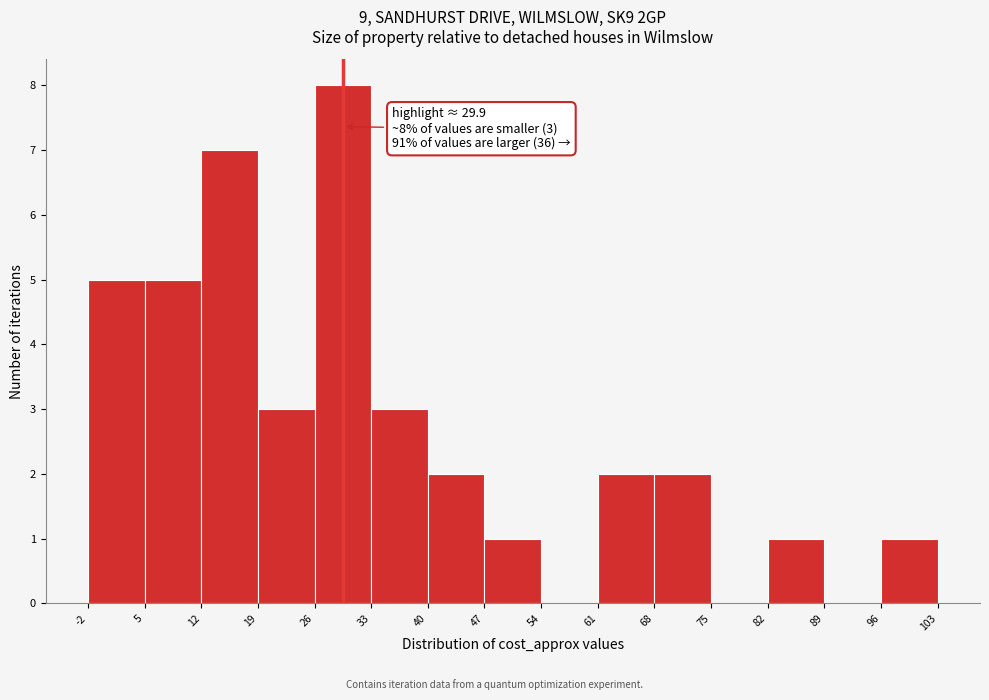

Over which range of the x-axis is the bar tallest?

26 to 33